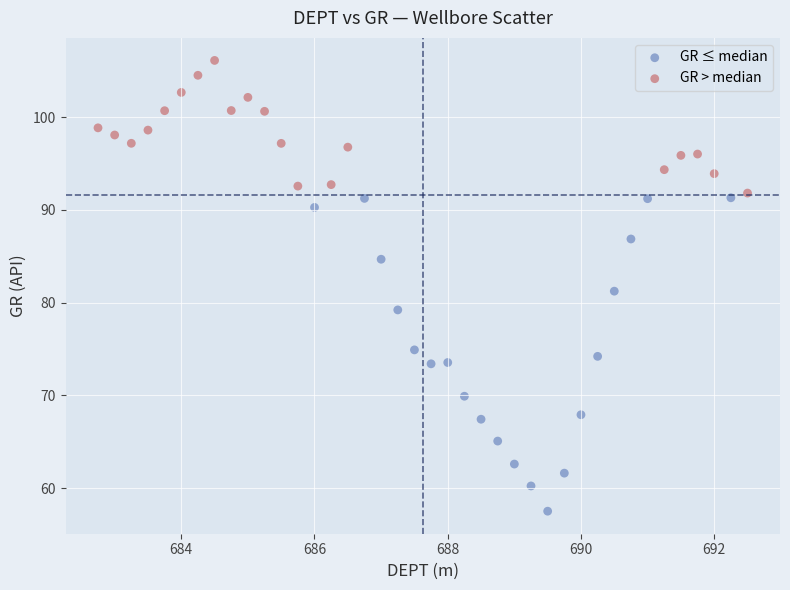

What are all the series names shown in the legend?

GR ≤ median, GR > median